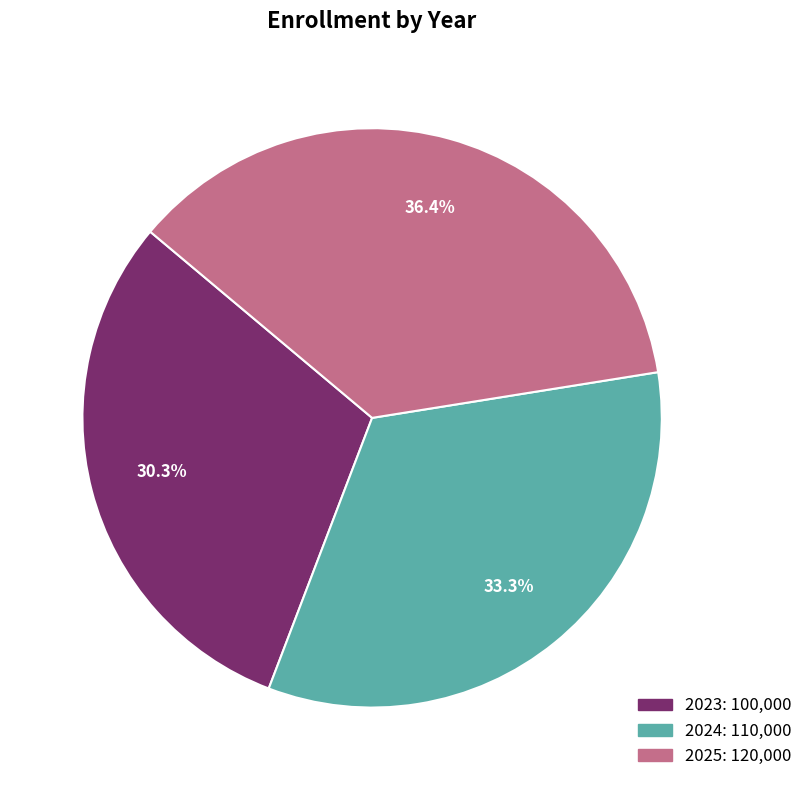

How many slices are in this pie chart?

3